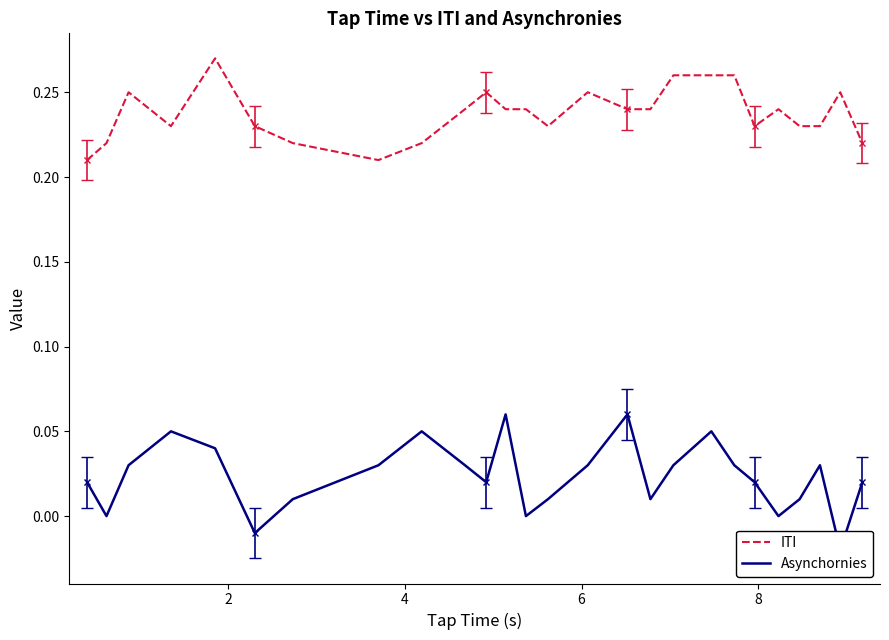

Is the value of ITI at 4 greater than the value of Asynchornies at 12?

Yes